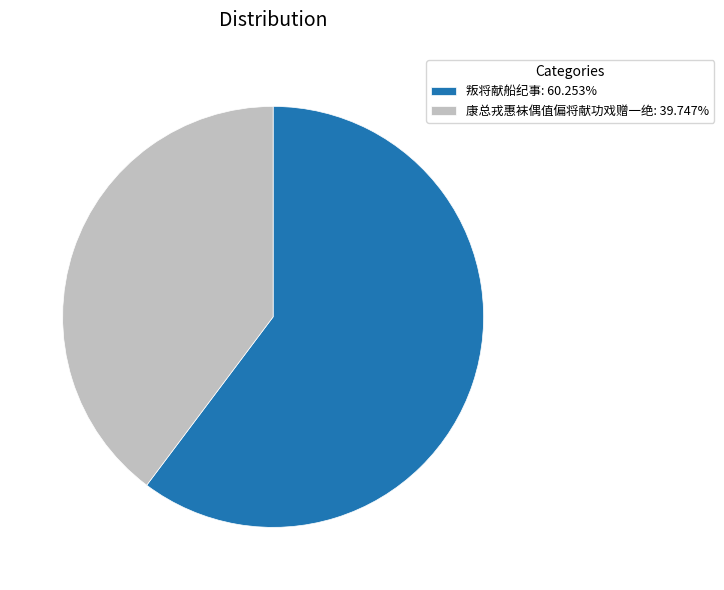

Which slice is the largest?

叛将献船纪事